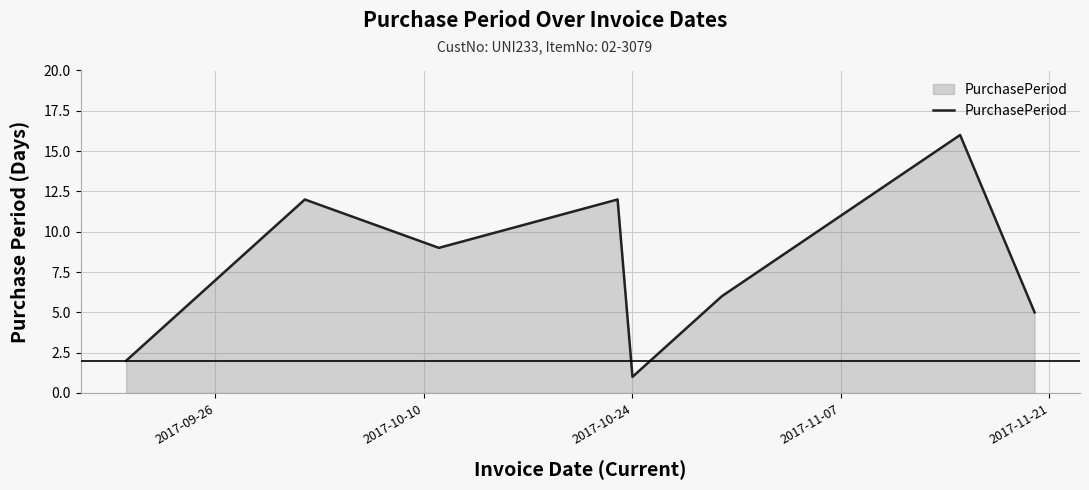

How many interior local valleys (lower than both neighbors) does the data have?

2